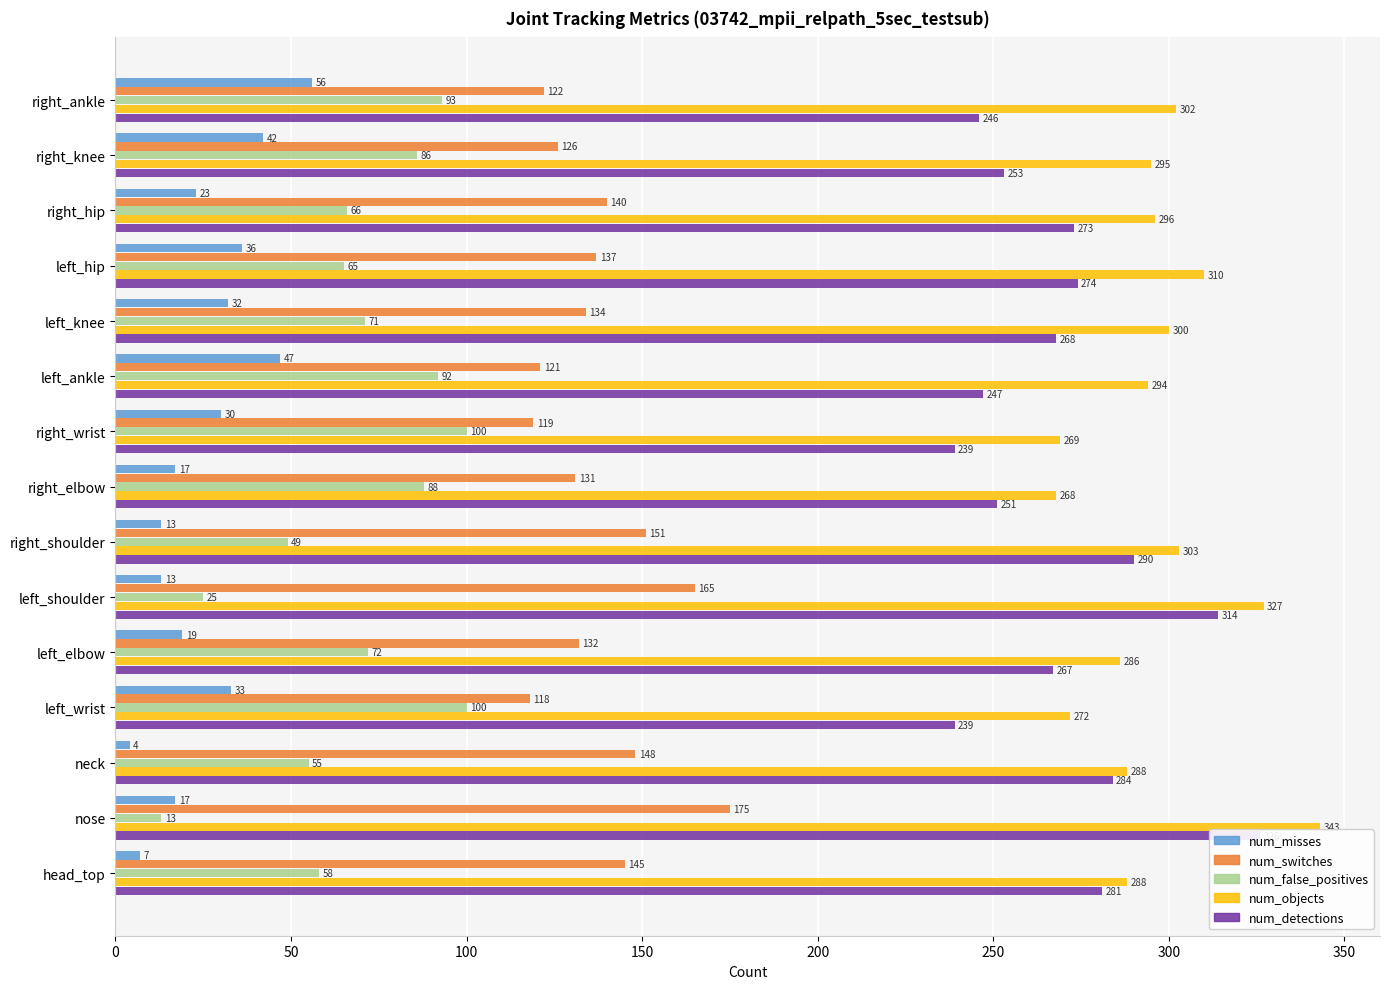

How many bars are there in each group?

5